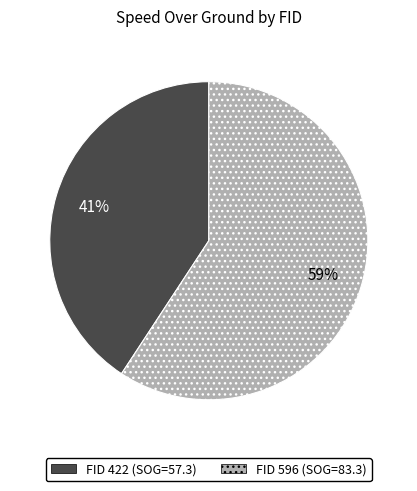

To the nearest percent, what is the average slice percentage?

50%